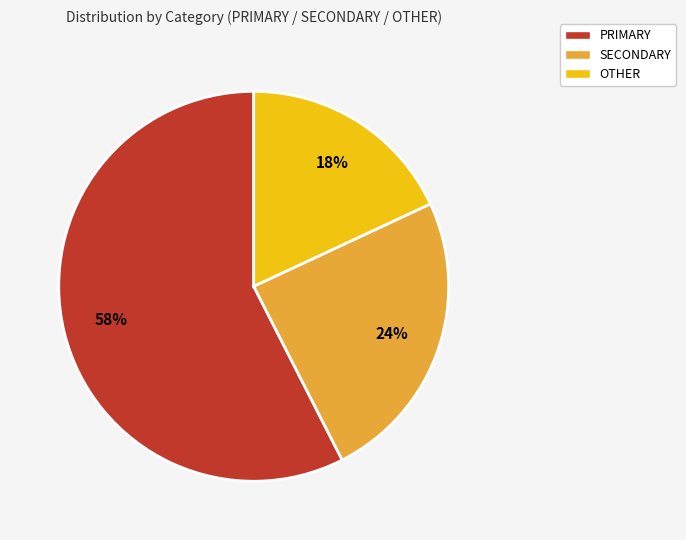

Do OTHER and SECONDARY together represent more than half of the pie?

No